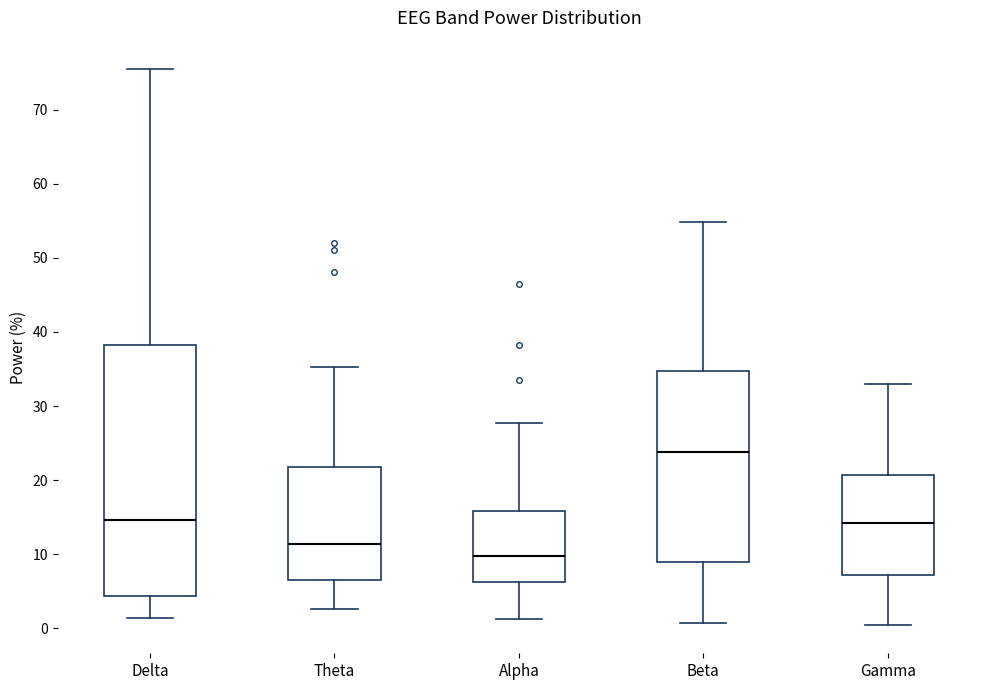

Which box's median line is the highest?

Beta